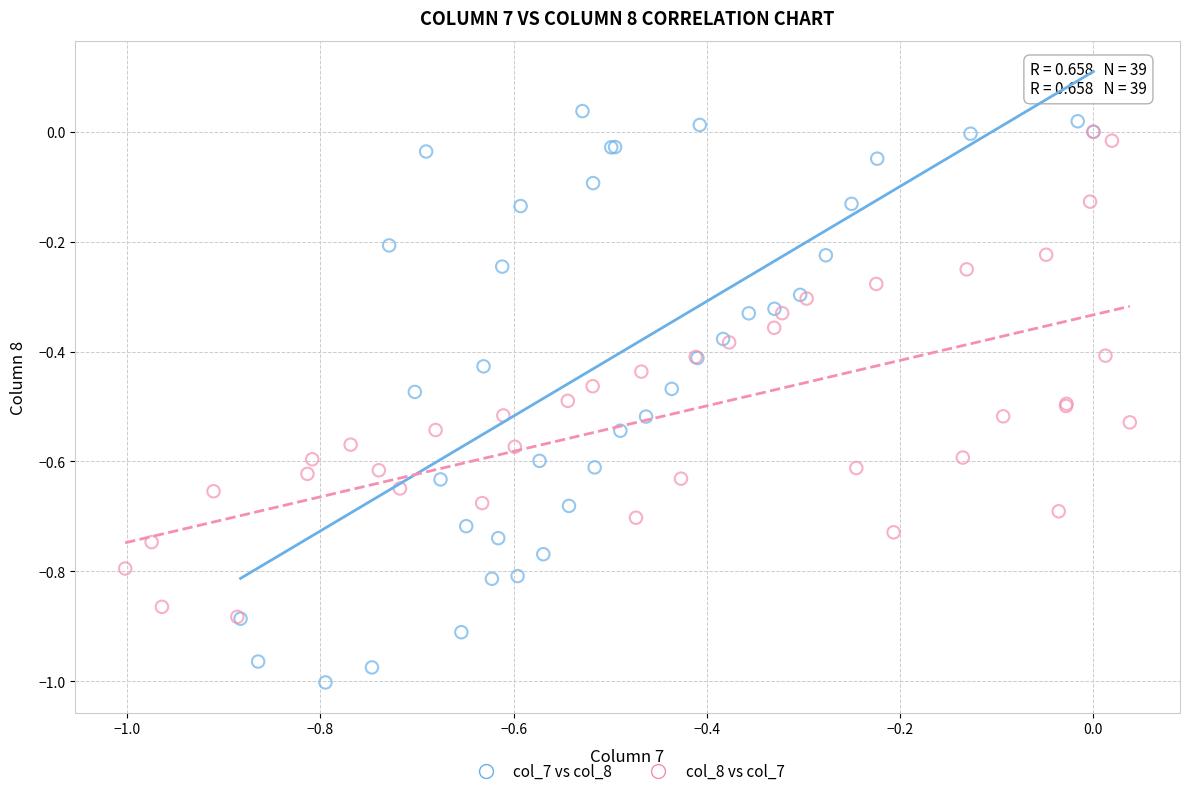

Which series has the largest Y range (max minus min)?

col_7 vs col_8